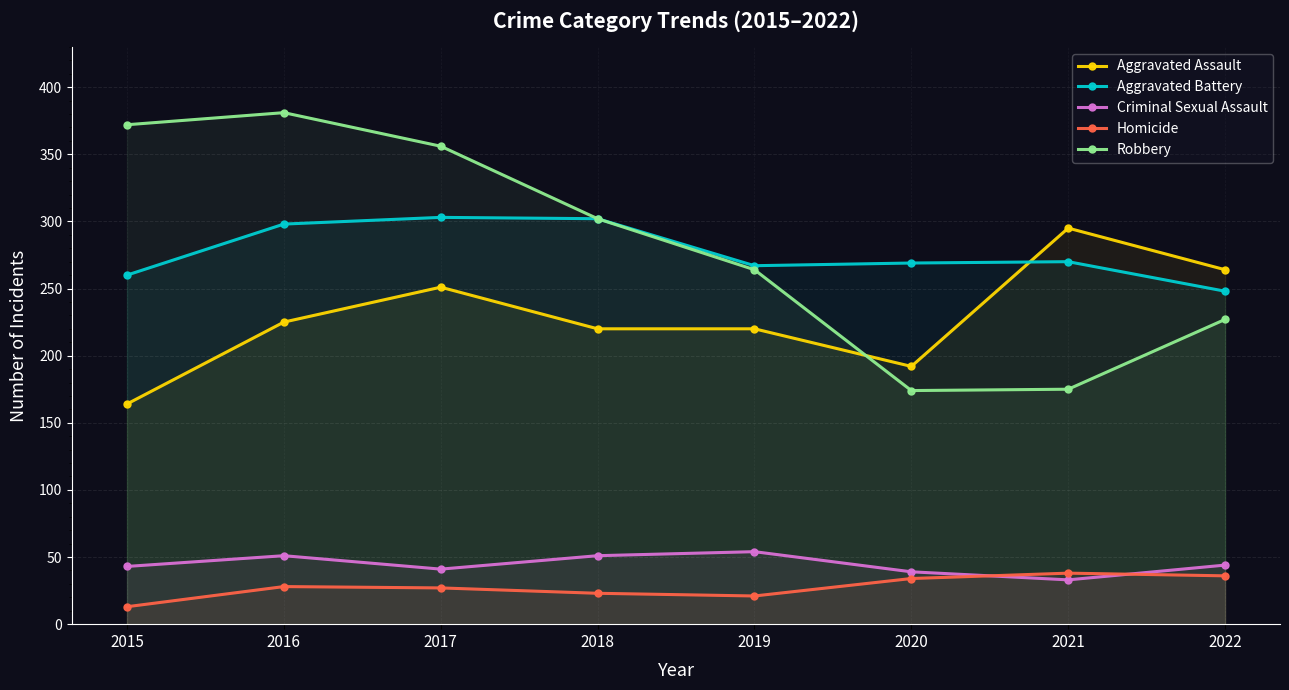

How many intersections are there between Aggravated Assault and Robbery?

1